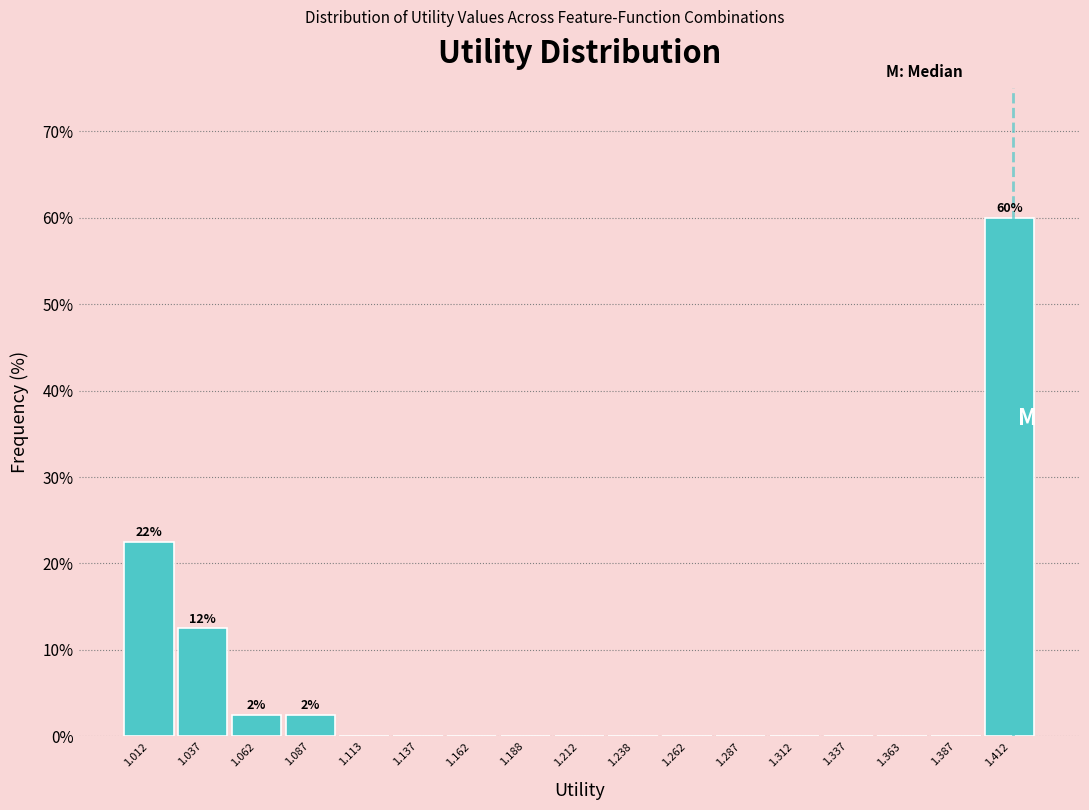

Which range on the x-axis has the tallest bar?

1.400 to 1.425